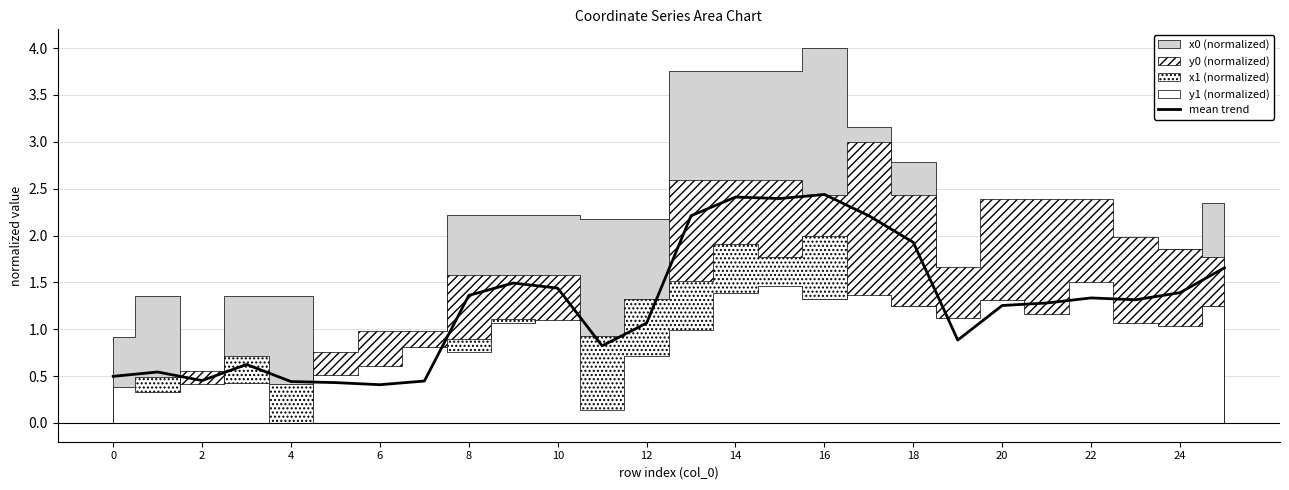

What is the maximum value for mean trend?

2.4